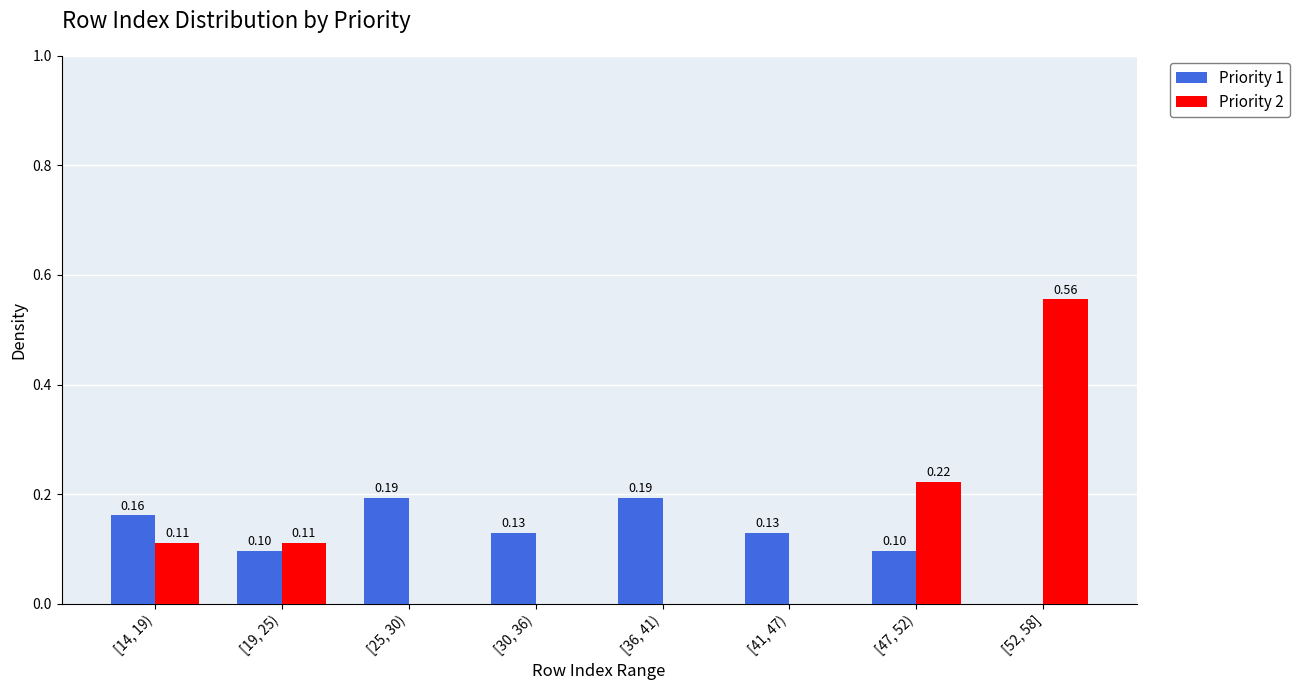

Is the value of Priority 2 at [25, 30) greater than the value of Priority 1 at [47, 52)?

No